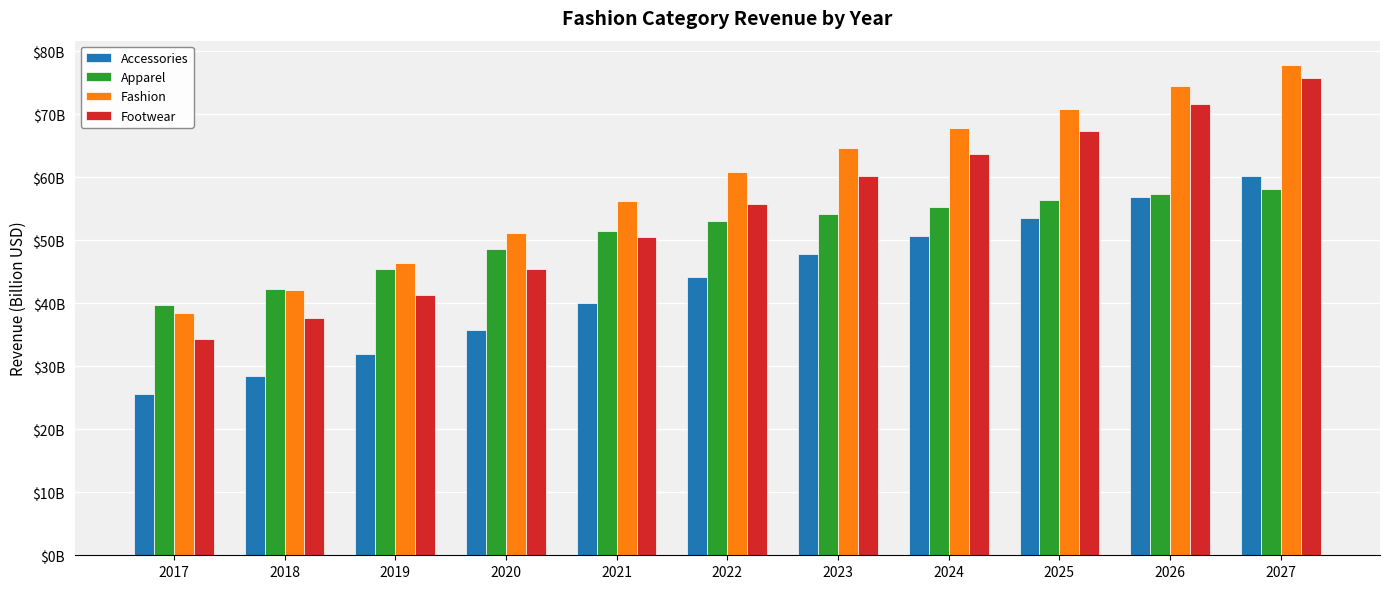

Between 2017 and 2021, which series saw the biggest shift?

Fashion